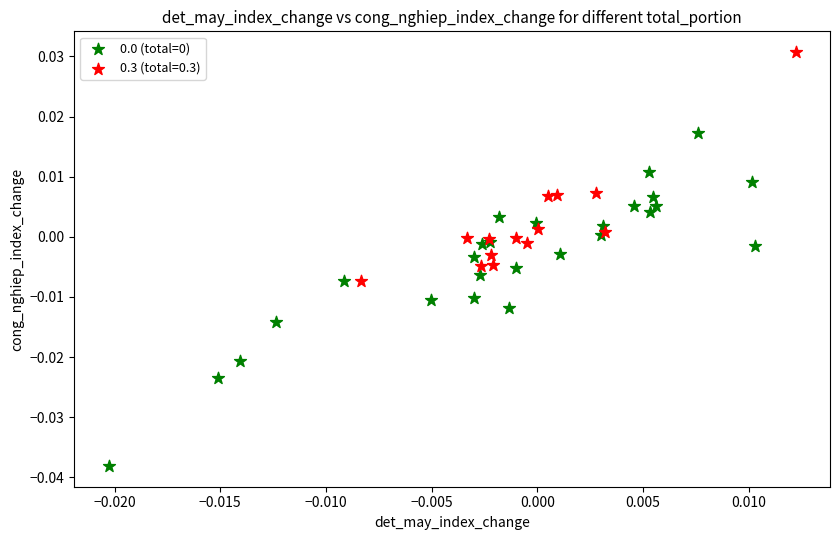

Which series reaches the maximum Y coordinate?

0.3 (total=0.3)